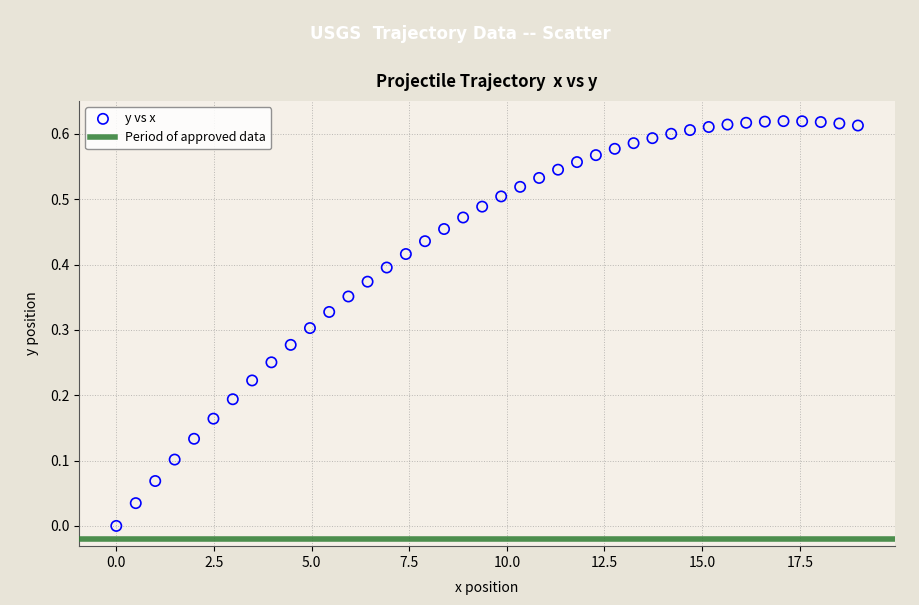

What is the range of X values (max minus min)?

19.0